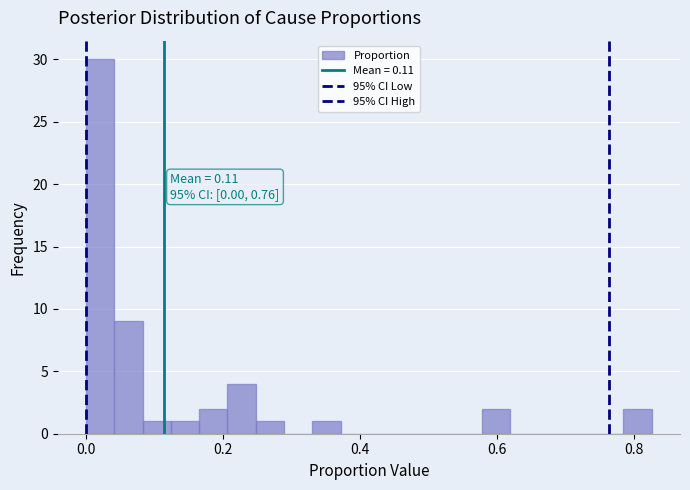

Read against the x-axis, roughly where is the centre of the tallest bar?

0.02